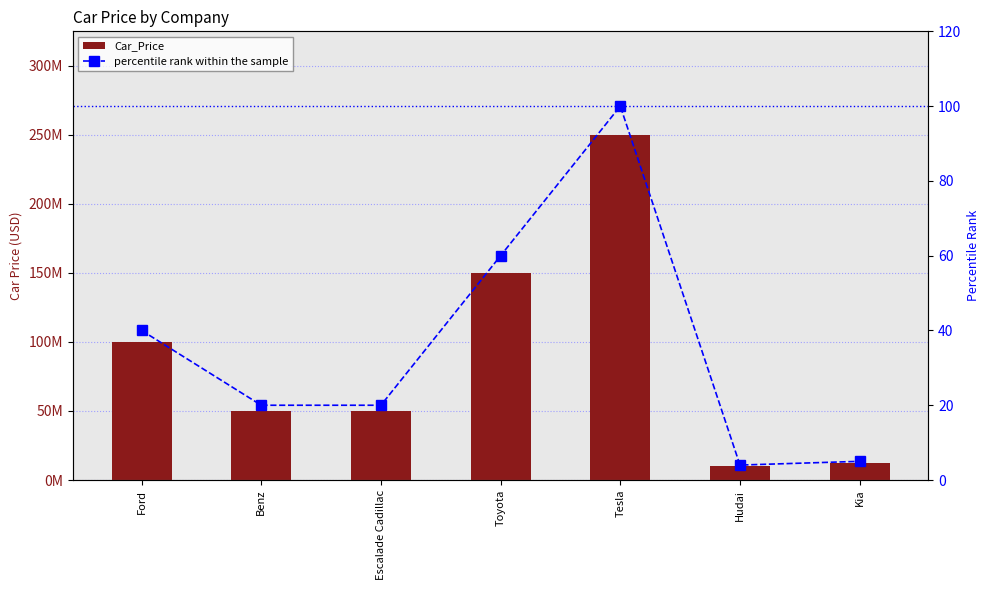

What is the smallest value displayed?

4